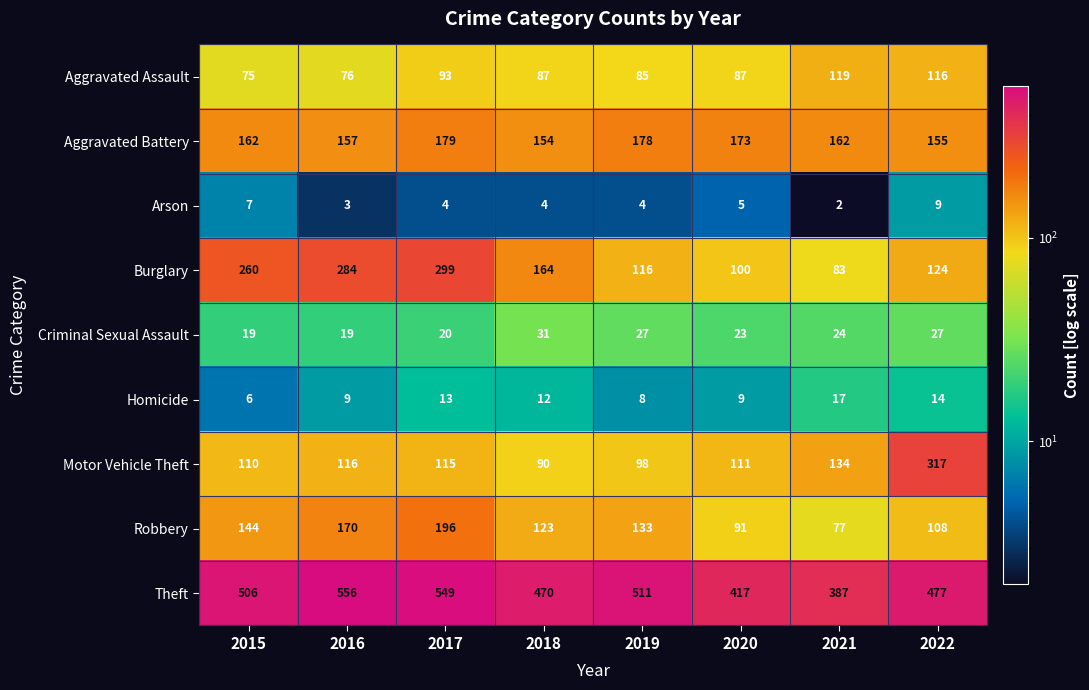

What is the average value of the Robbery series?

130